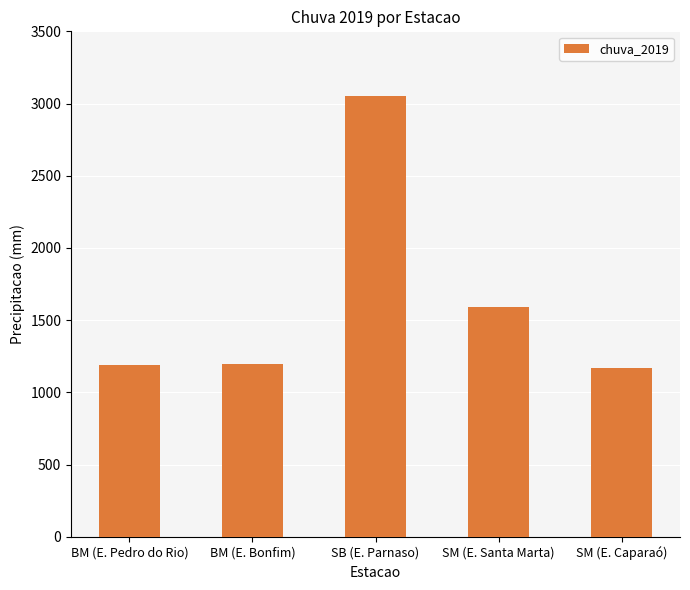

What is the label of the 1st bar from the right?

SM (E. Caparaó)